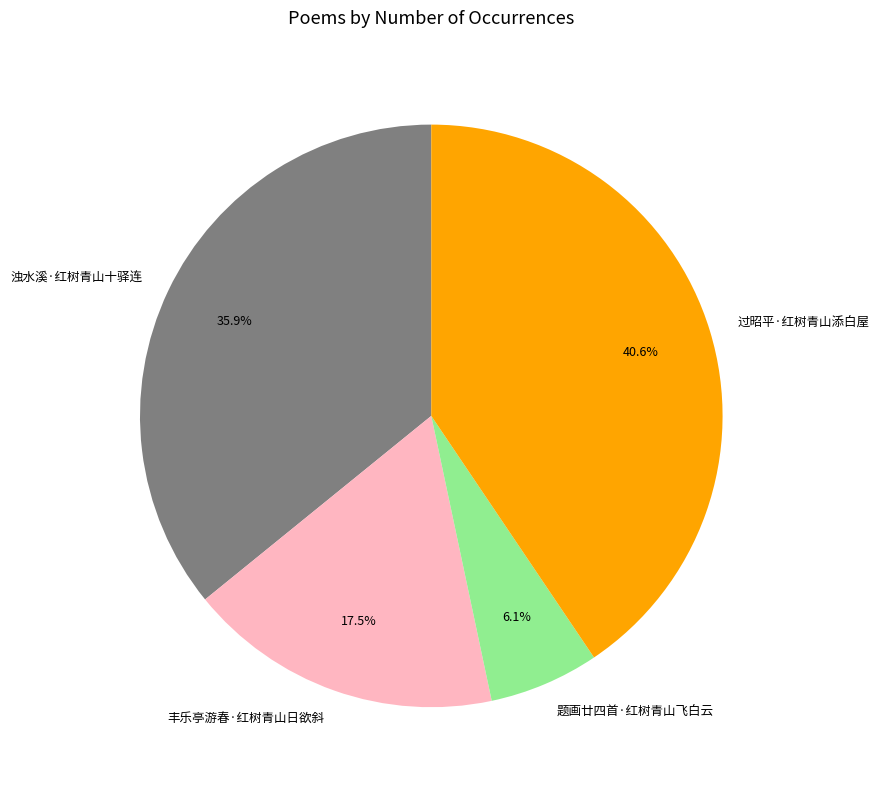

What portion of the pie excludes 丰乐亭游春·红树青山日欲斜?

82.5%